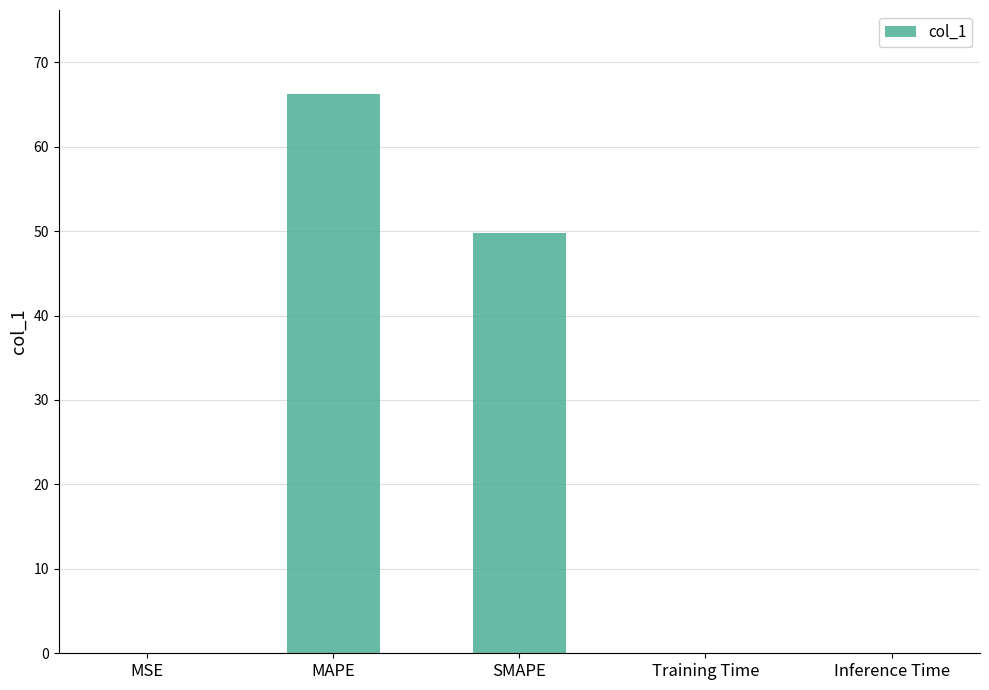

True or false: the data shows 89.6 at MAPE.

False